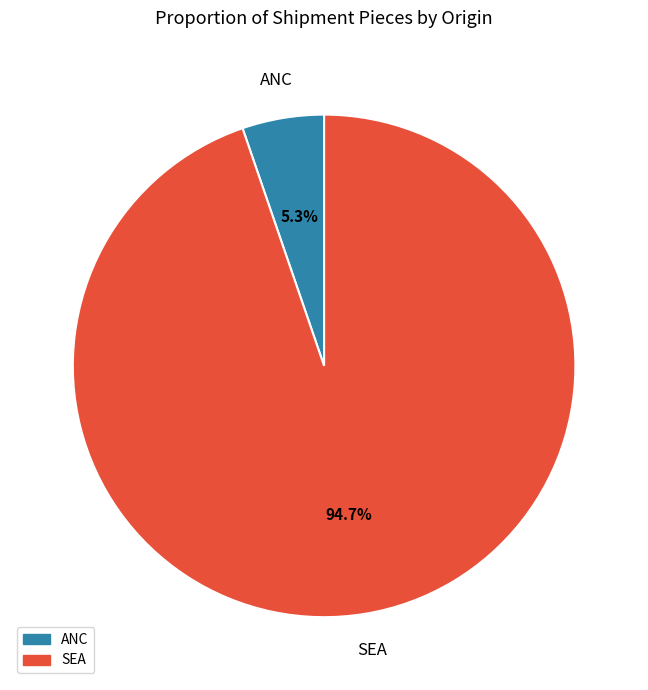

True or false: SEA accounts for 99% of the total.

False